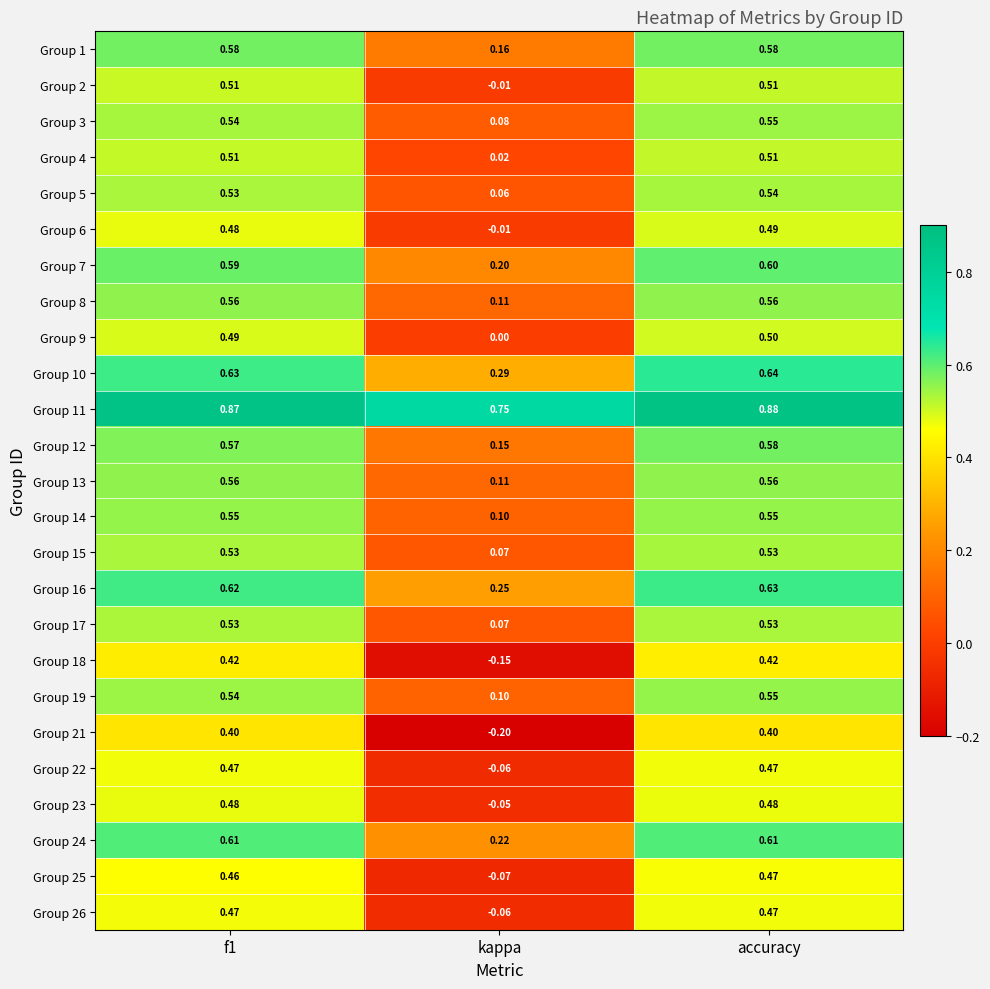

At which category does the chart reach its minimum across all series?

kappa